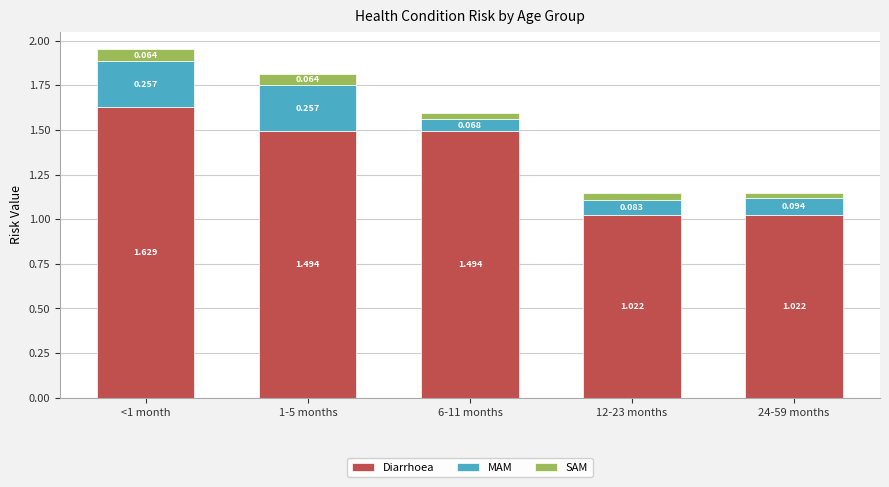

How many data points does each series have?

5